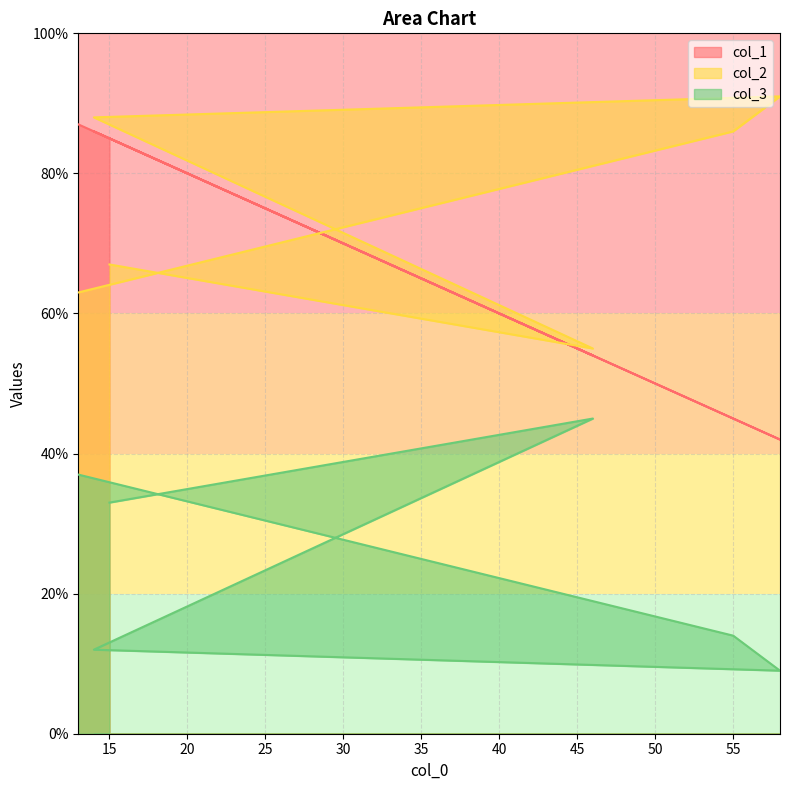

True or false: col_1 and col_3 cross at least once.

False